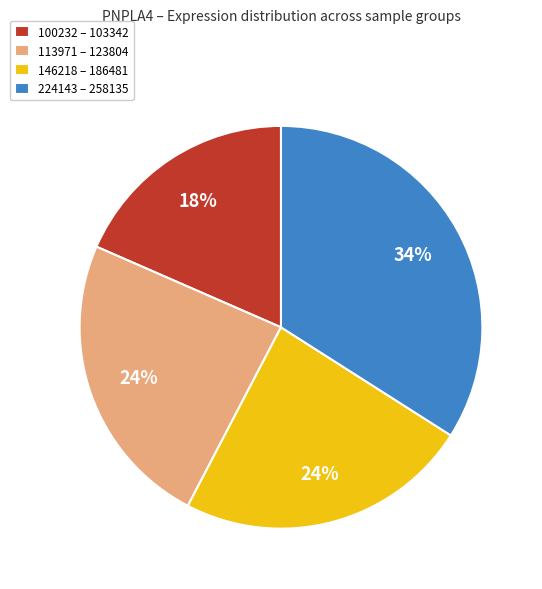

True or false: 224143 – 258135 accounts for 27% of the total.

False